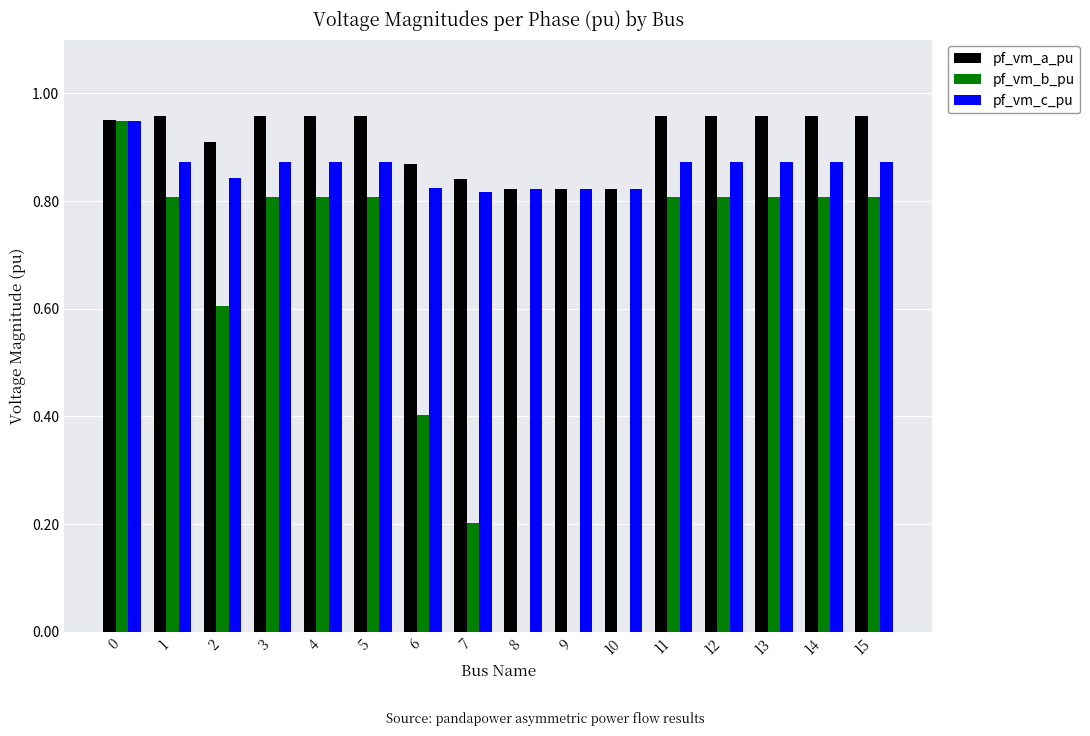

Are the bars horizontal?

No